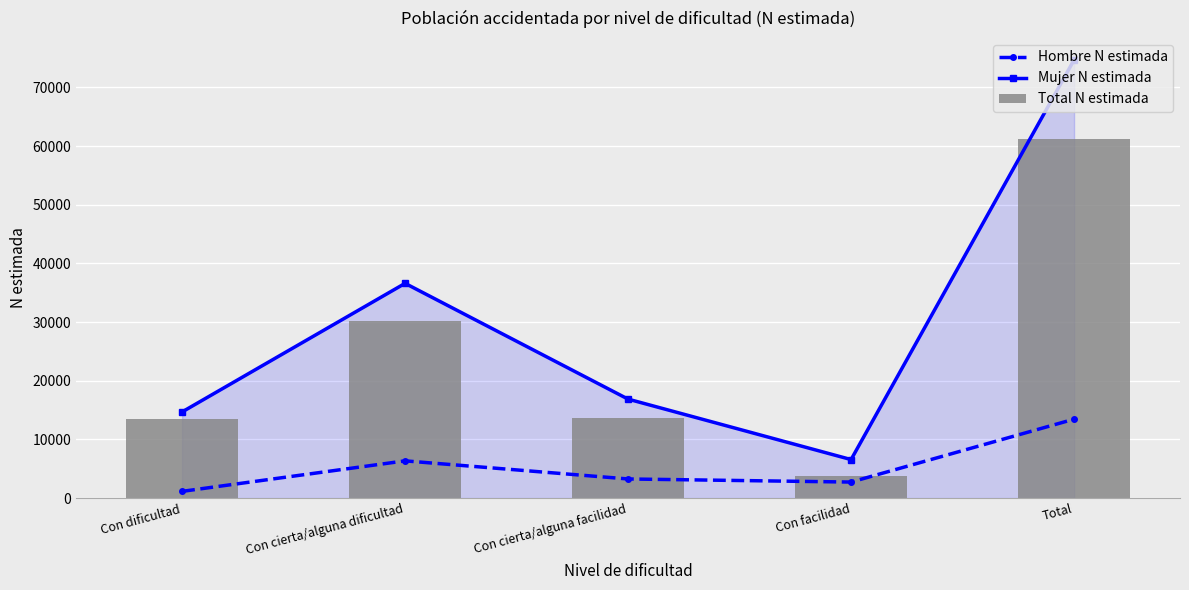

The Total_N series shows 16862 at Con cierta/alguna facilidad. True or false?

True